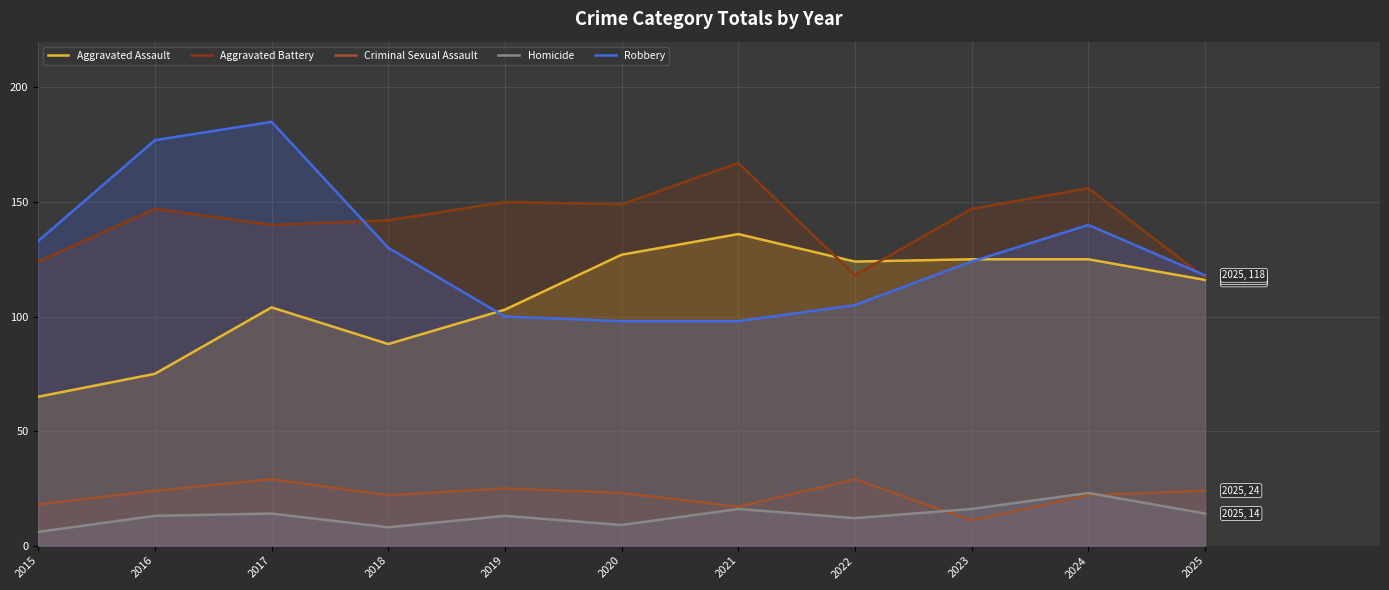

Reading left to right, what are all the values shown in this chart?

Aggravated Assault: 2015=65	2016=75	2017=104	2018=88	2019=103	2020=127	2021=136	2022=124	2023=125	2024=125	2025=116
Aggravated Battery: 2015=124	2016=147	2017=140	2018=142	2019=150	2020=149	2021=167	2022=118	2023=147	2024=156	2025=117
Criminal Sexual Assault: 2015=18	2016=24	2017=29	2018=22	2019=25	2020=23	2021=17	2022=29	2023=11	2024=22	2025=24
Homicide: 2015=6	2016=13	2017=14	2018=8	2019=13	2020=9	2021=16	2022=12	2023=16	2024=23	2025=14
Robbery: 2015=133	2016=177	2017=185	2018=130	2019=100	2020=98	2021=98	2022=105	2023=124	2024=140	2025=118